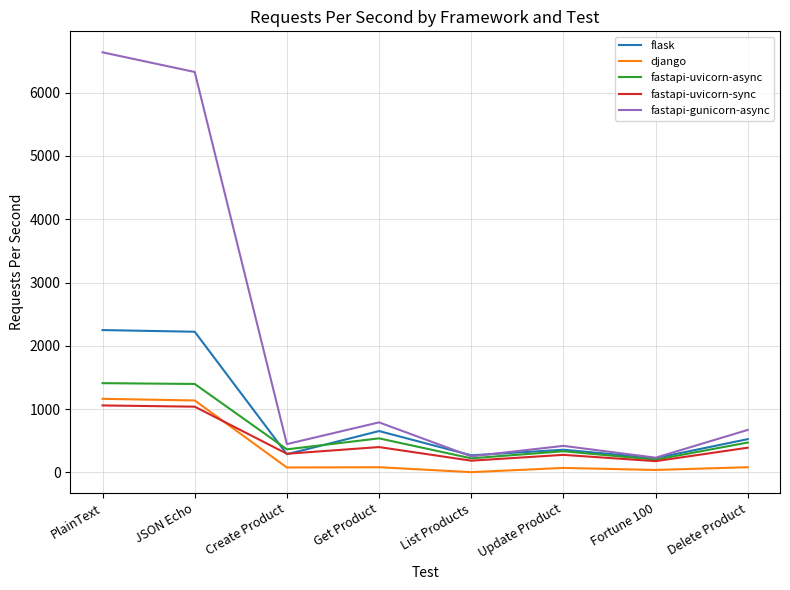

What is the difference between the fastapi-uvicorn-async values at Create Product and Fortune 100?

163.3